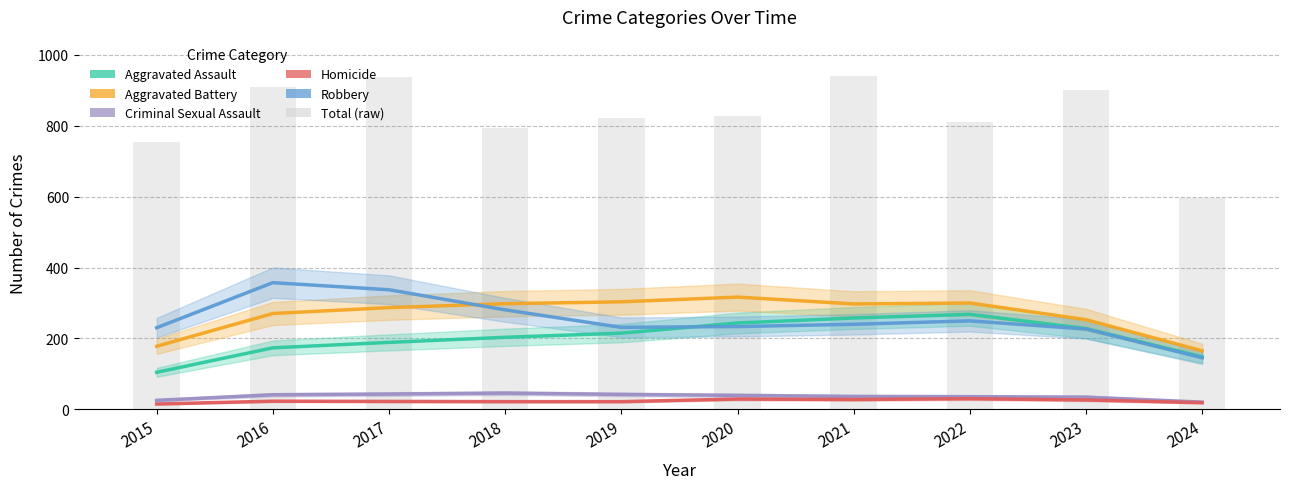

At which label does the data first exceed 828?

2016